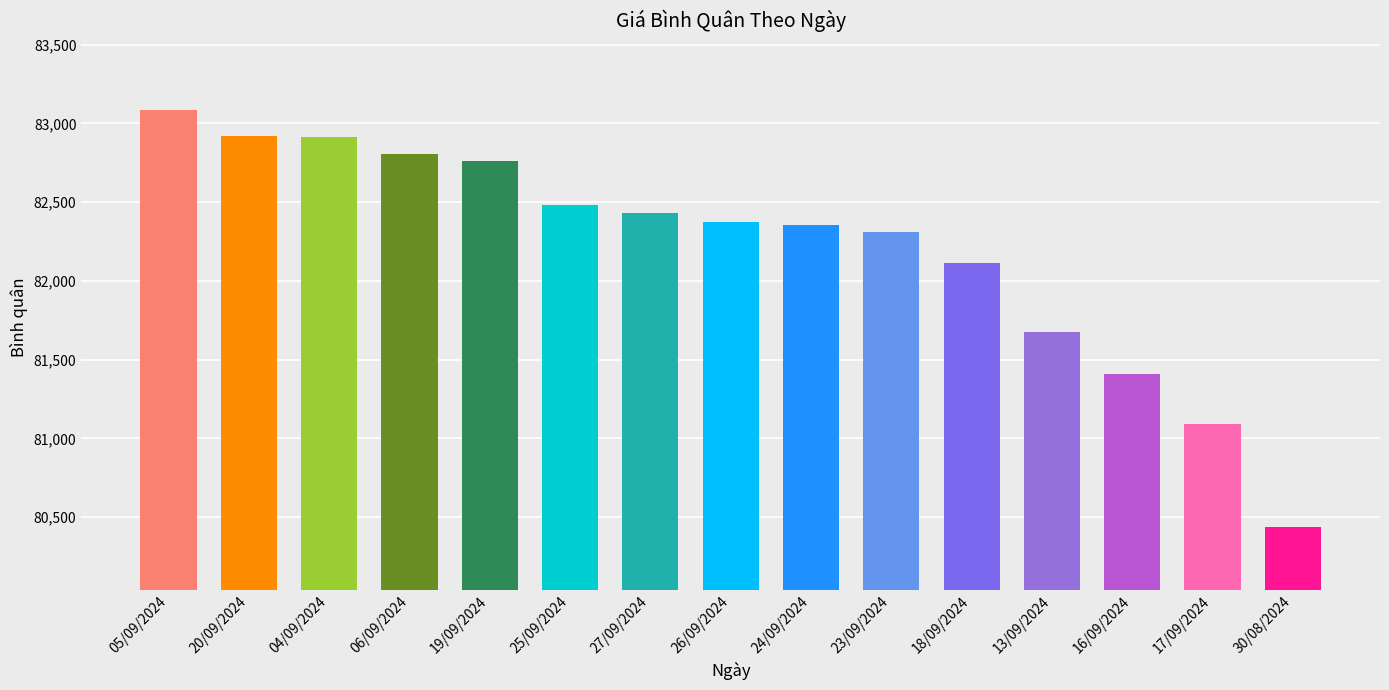

What is the label of the 11th bar from the left?

18/09/2024